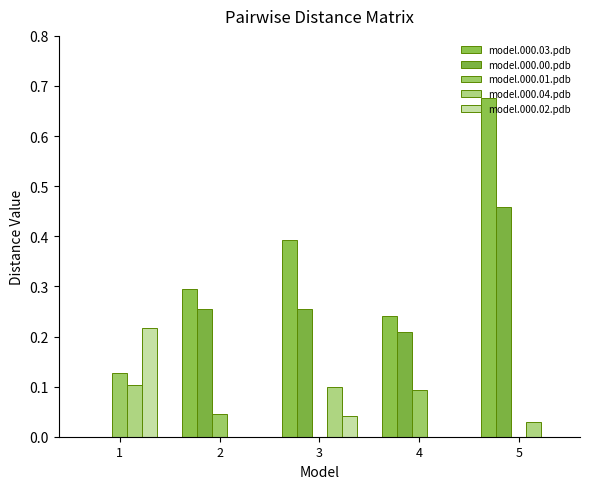

Is the value of model.000.02.pdb at 4 greater than the value of model.000.01.pdb at 1?

No